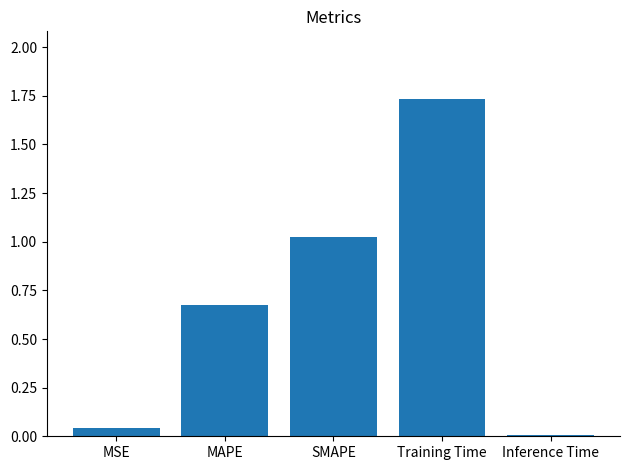

What is the label of the 3rd bar from the right?

SMAPE